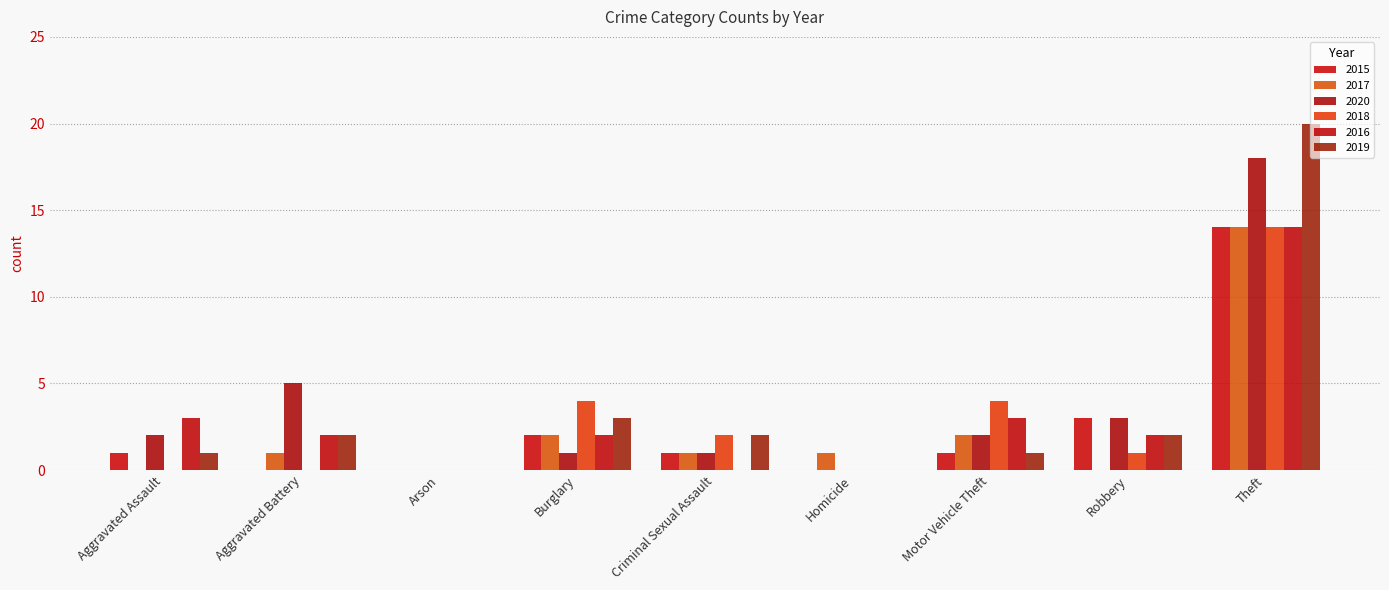

Which series has the largest range (max minus min)?

2019